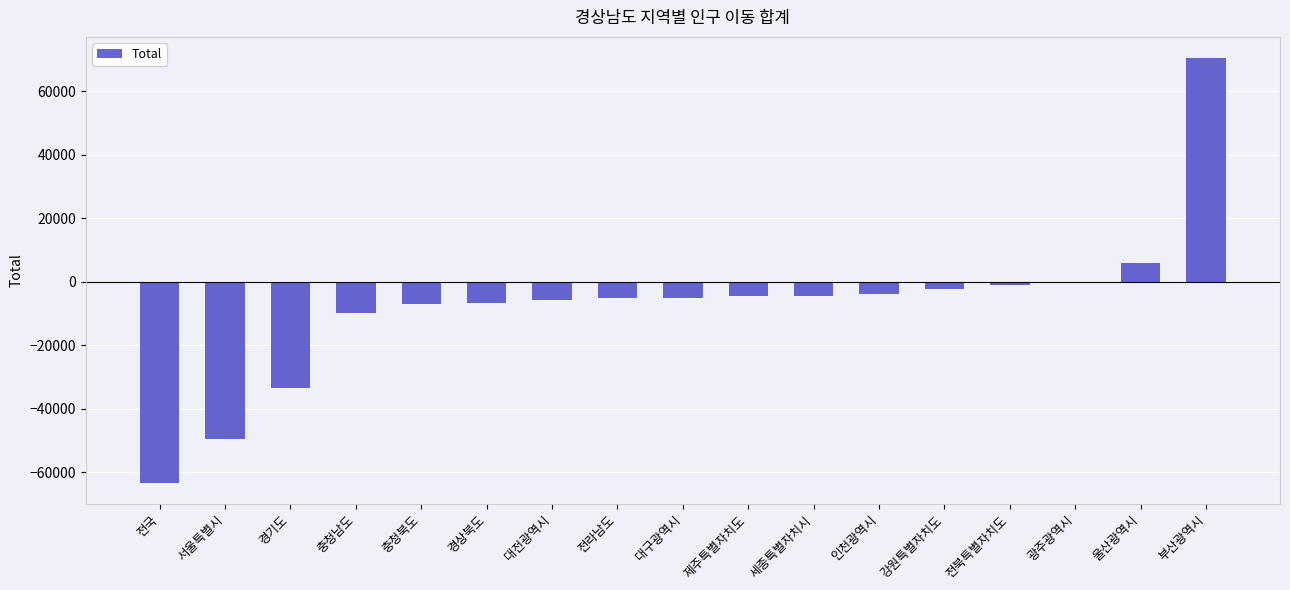

Count the number of data series in this chart.

1